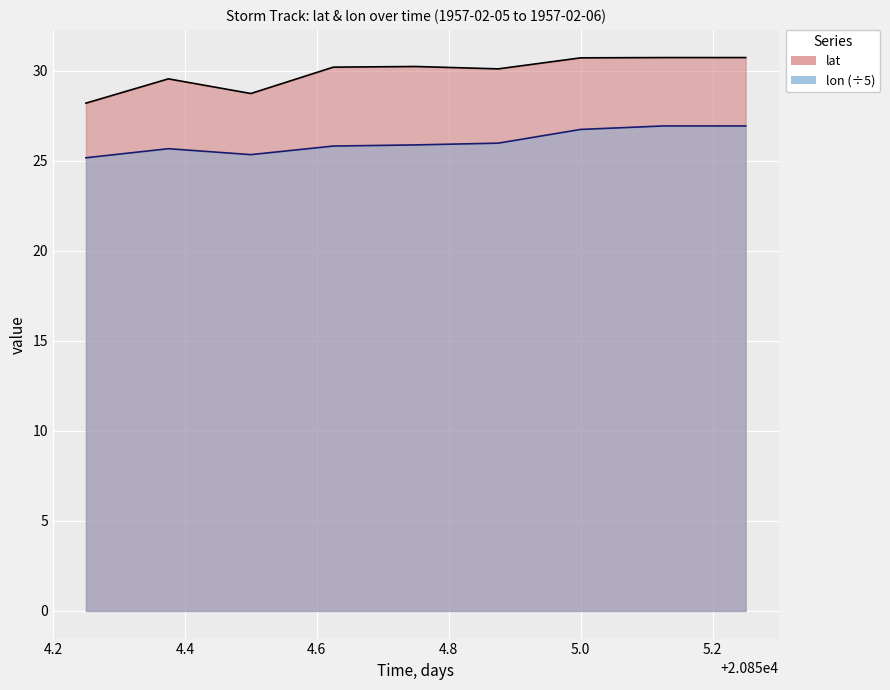

What are all the series names shown in the legend?

lat, lon